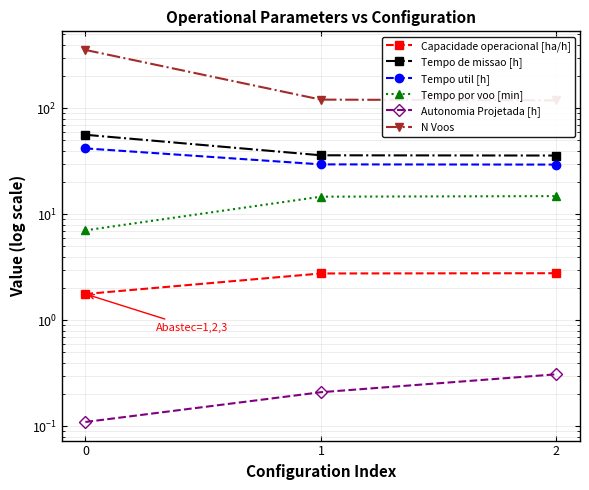

Is the value of Tempo util [h] at 2 greater than the value of Tempo por voo [min] at 1?

Yes